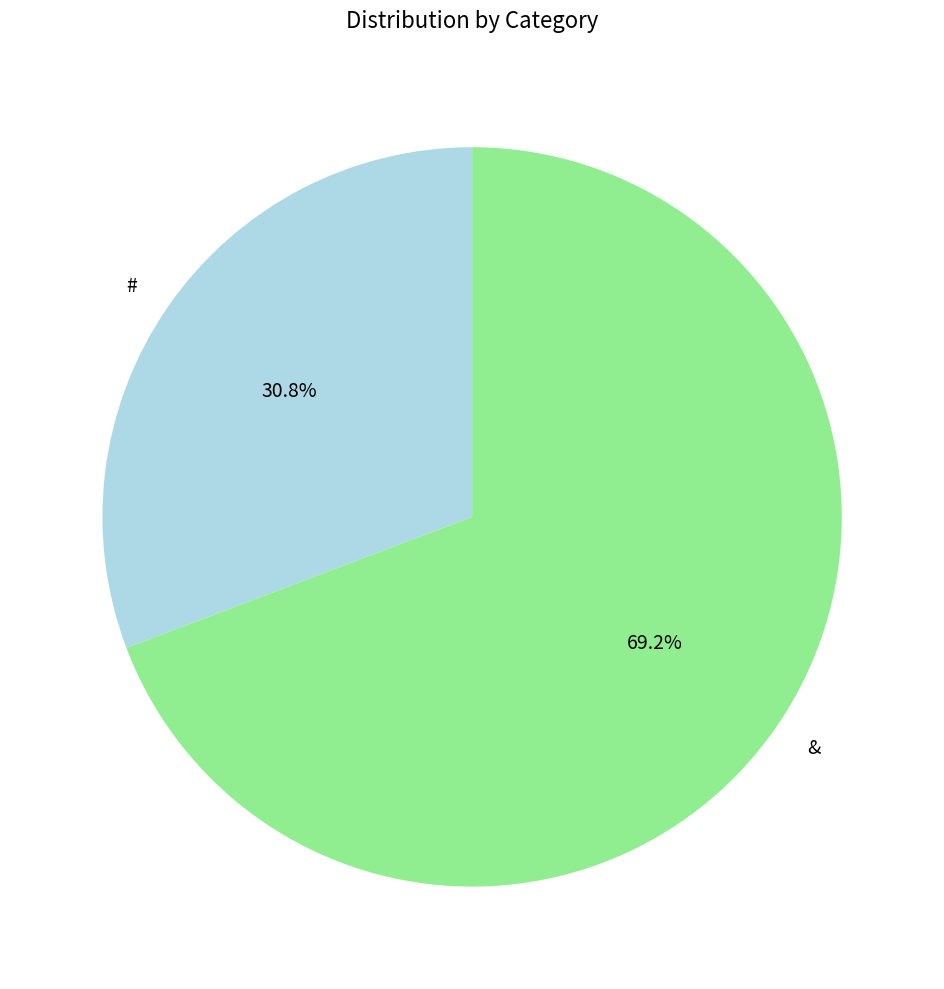

Does any single category account for the majority?

Yes